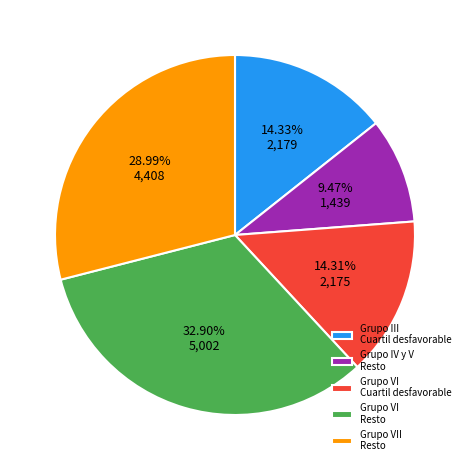

Which category has the biggest portion of the pie?

Grupo VI Resto